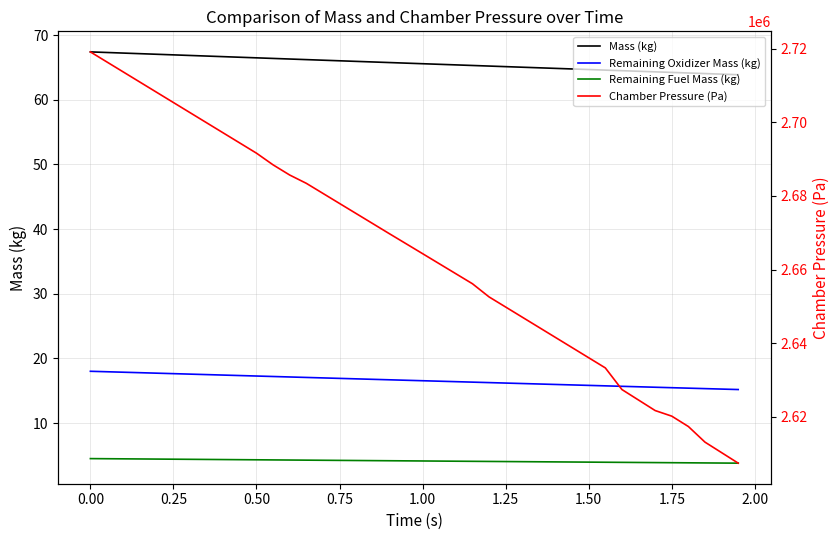

What is the difference between the Remaining Fuel Mass (kg) values at 0.00 and 0.75?

0.3